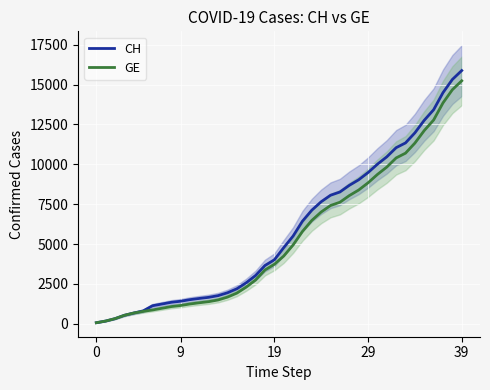

How many data points in GE are above 4248?

19